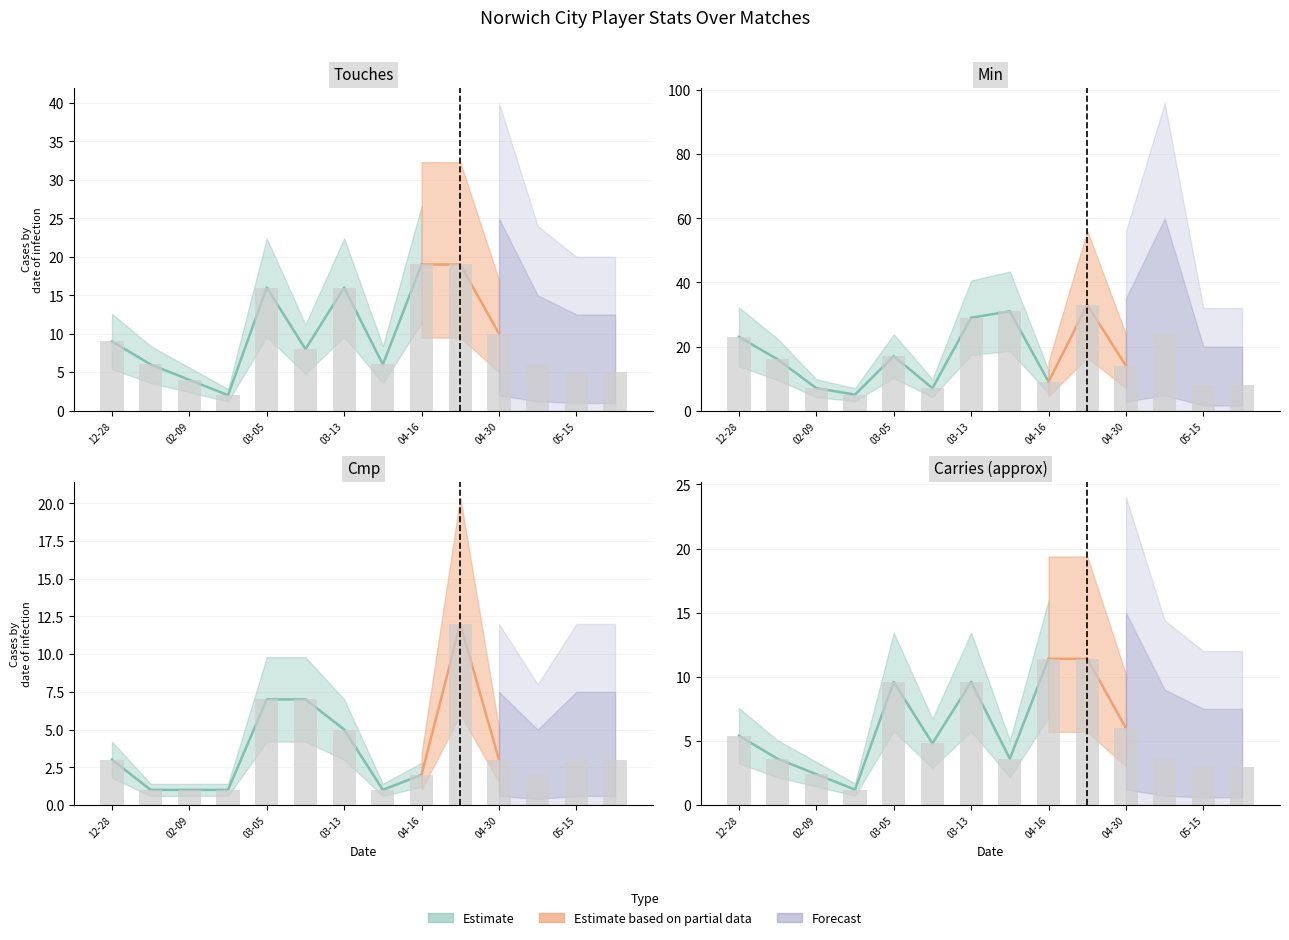

Read the Min value at 2022-05-11.

24.0